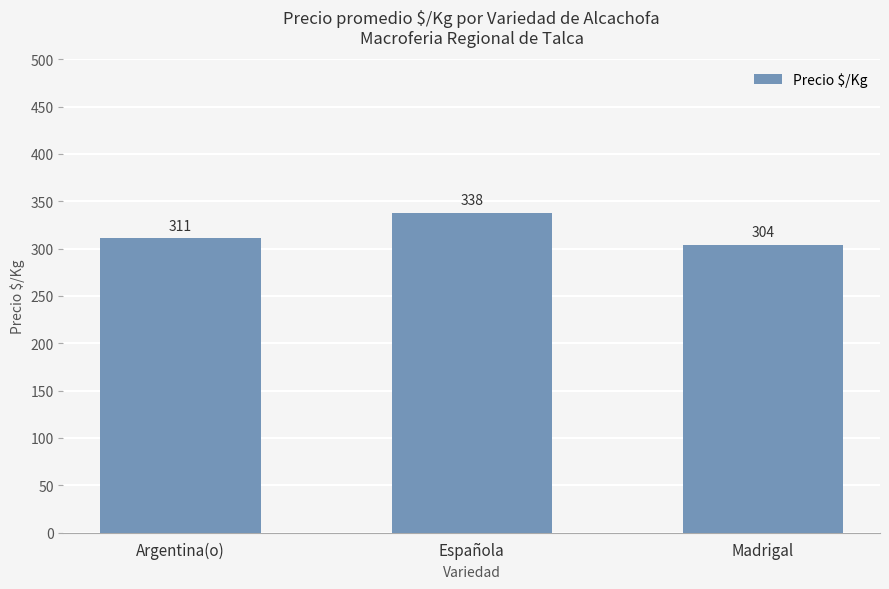

How many categories are shown in the chart?

3